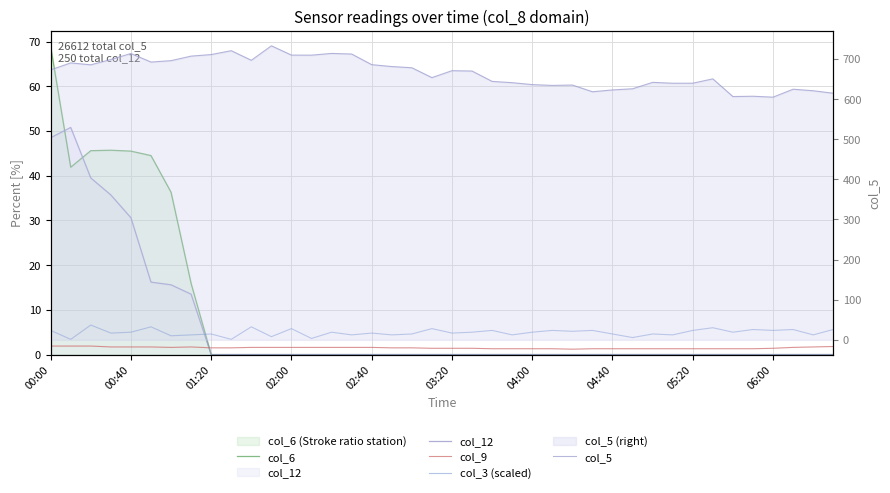

What is the difference between the col_5 values at 00:00 and 17?

8.3